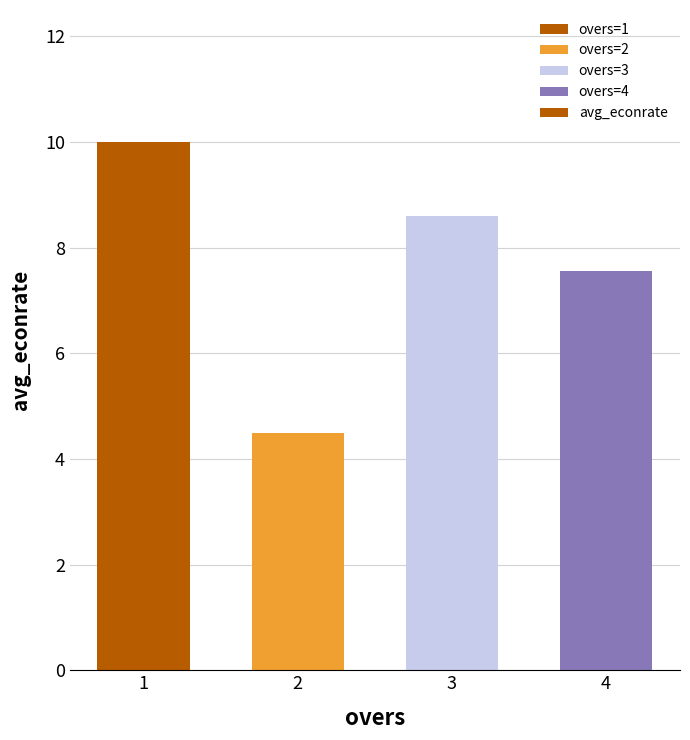

Between 4 and 1, which is larger?

1